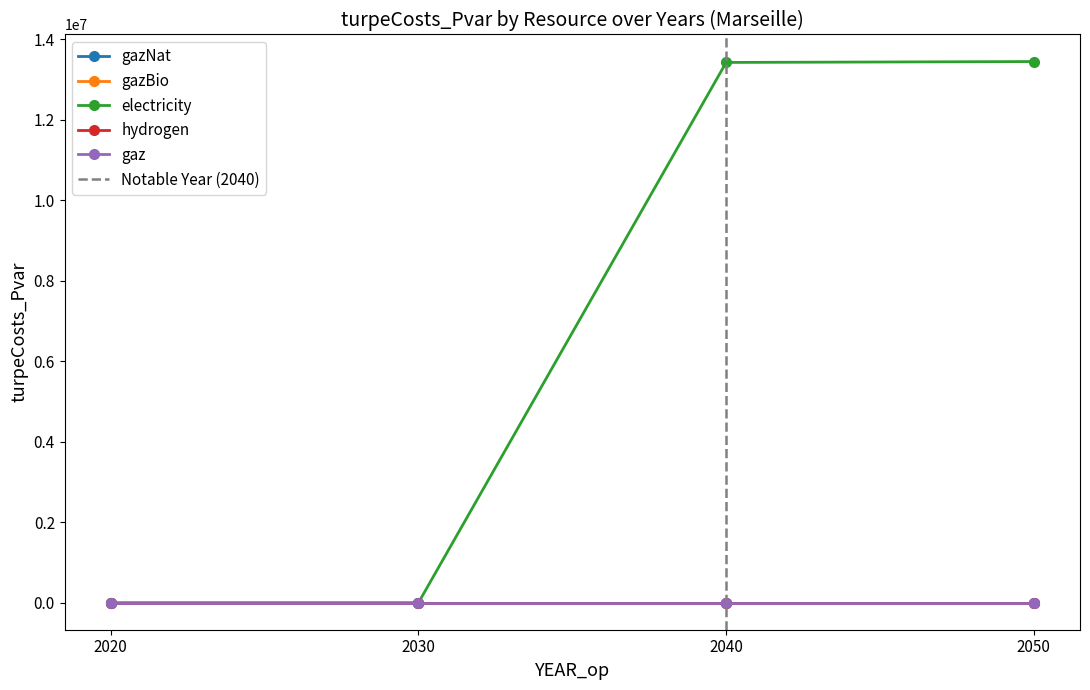

Where do gaz and electricity first cross each other?

2030 and 2040